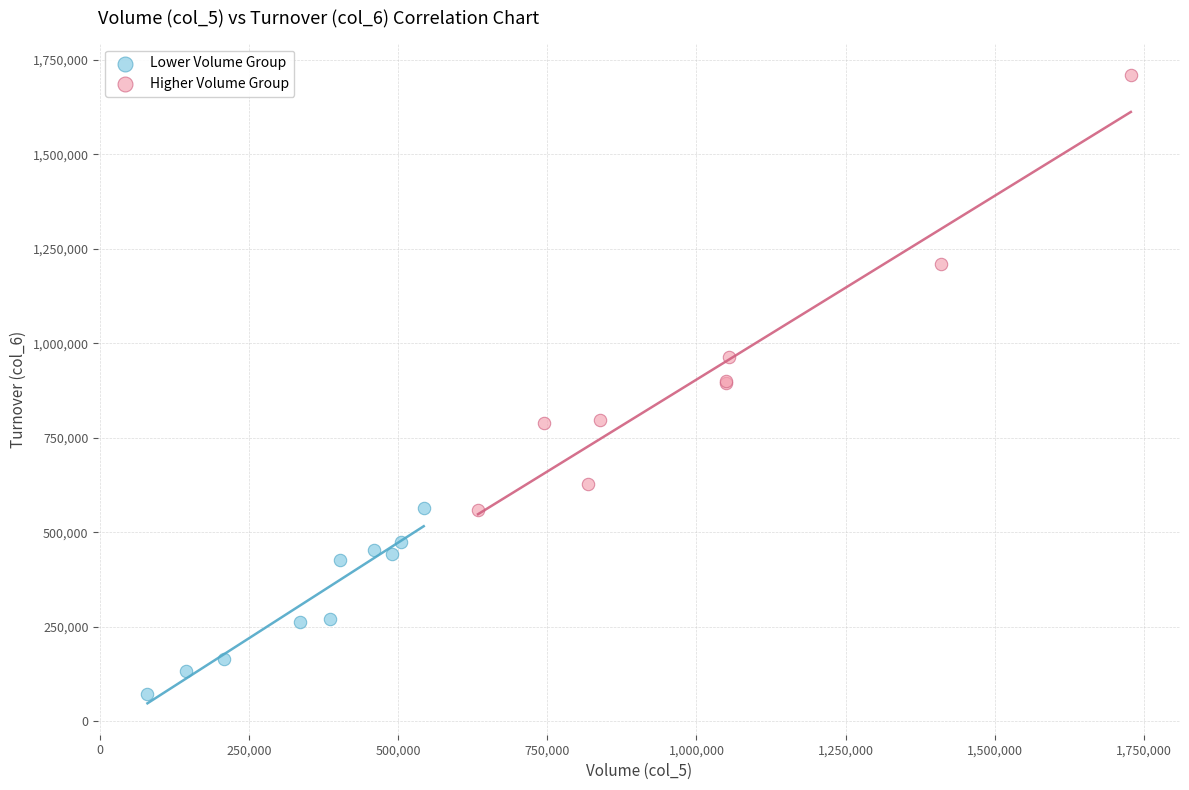

What are all the series names shown in the legend?

Lower Volume Group, Higher Volume Group